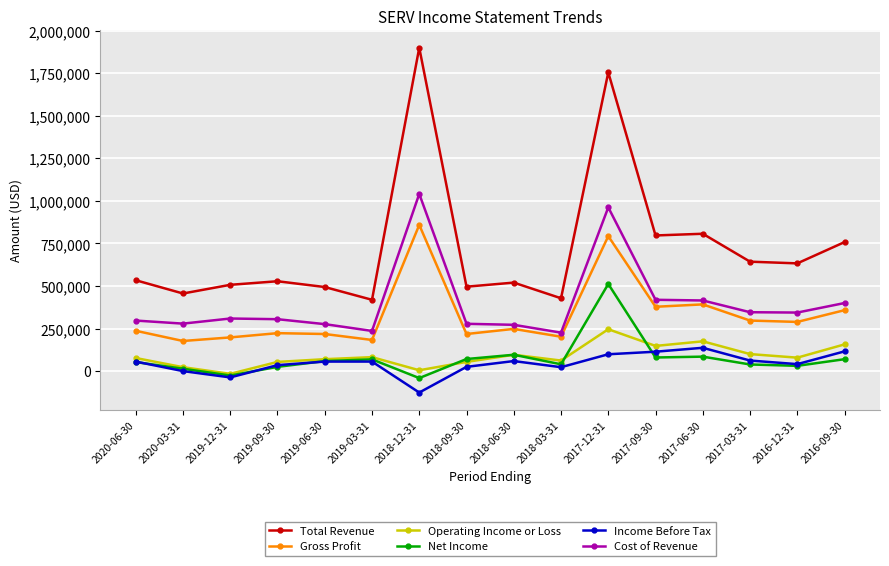

Count the number of data series in this chart.

6